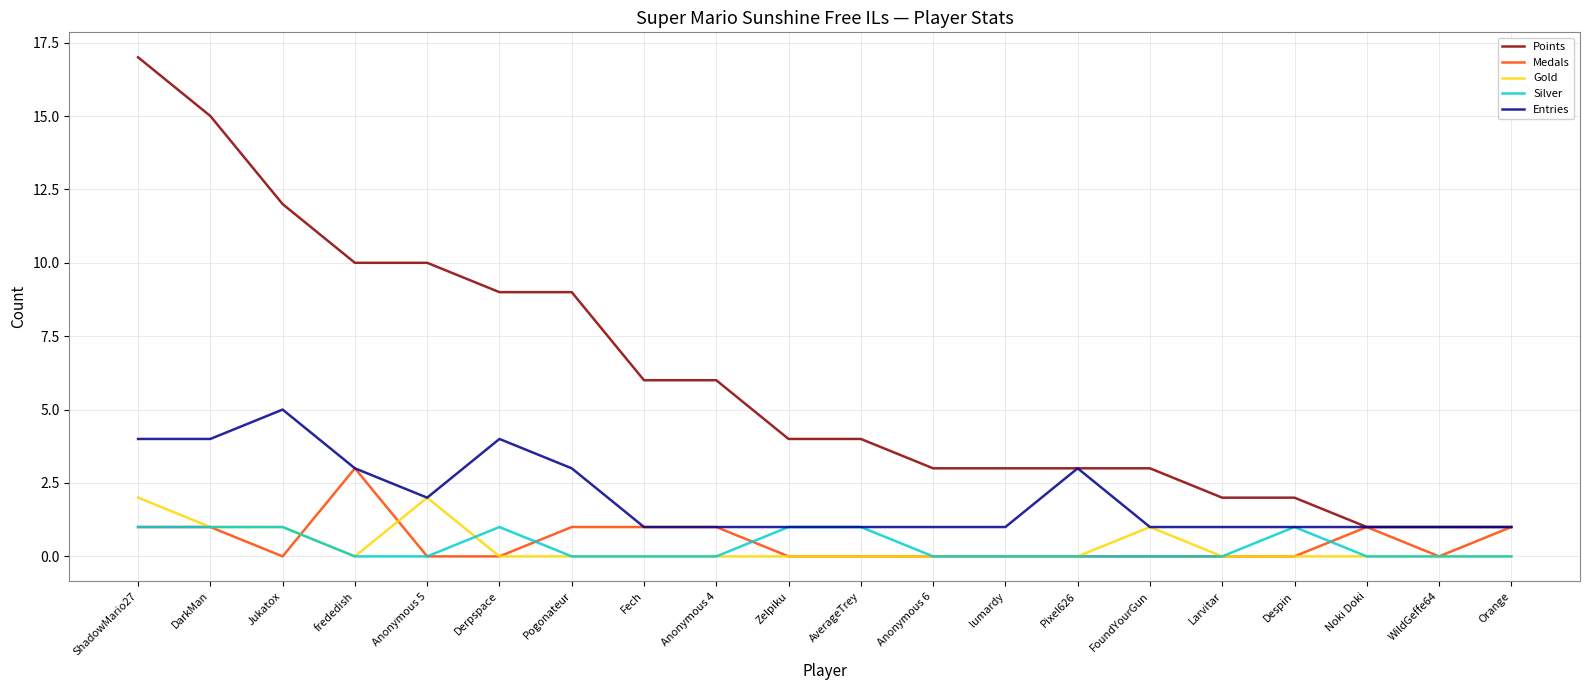

Reading left to right, what are all the values shown in this chart?

Points: ShadowMario27=17	DarkMan=15	Jukatox=12	frededish=10	Anonymous 5=10	Derpspace=9	Pogonateur=9	Fech=6	Anonymous 4=6	Zelpiku=4	AverageTrey=4	Anonymous 6=3	lumardy=3	Pixel626=3	FoundYourGun=3	Larvitar=2	Despin=2	Noki Doki=1	WildGeffe64=1	Orange=1
Medals: ShadowMario27=1	DarkMan=1	Jukatox=0	frededish=3	Anonymous 5=0	Derpspace=0	Pogonateur=1	Fech=1	Anonymous 4=1	Zelpiku=0	AverageTrey=0	Anonymous 6=0	lumardy=0	Pixel626=0	FoundYourGun=0	Larvitar=0	Despin=0	Noki Doki=1	WildGeffe64=0	Orange=1
Gold: ShadowMario27=2	DarkMan=1	Jukatox=1	frededish=0	Anonymous 5=2	Derpspace=0	Pogonateur=0	Fech=0	Anonymous 4=0	Zelpiku=0	AverageTrey=0	Anonymous 6=0	lumardy=0	Pixel626=0	FoundYourGun=1	Larvitar=0	Despin=0	Noki Doki=0	WildGeffe64=0	Orange=0
Silver: ShadowMario27=1	DarkMan=1	Jukatox=1	frededish=0	Anonymous 5=0	Derpspace=1	Pogonateur=0	Fech=0	Anonymous 4=0	Zelpiku=1	AverageTrey=1	Anonymous 6=0	lumardy=0	Pixel626=0	FoundYourGun=0	Larvitar=0	Despin=1	Noki Doki=0	WildGeffe64=0	Orange=0
Entries: ShadowMario27=4	DarkMan=4	Jukatox=5	frededish=3	Anonymous 5=2	Derpspace=4	Pogonateur=3	Fech=1	Anonymous 4=1	Zelpiku=1	AverageTrey=1	Anonymous 6=1	lumardy=1	Pixel626=3	FoundYourGun=1	Larvitar=1	Despin=1	Noki Doki=1	WildGeffe64=1	Orange=1